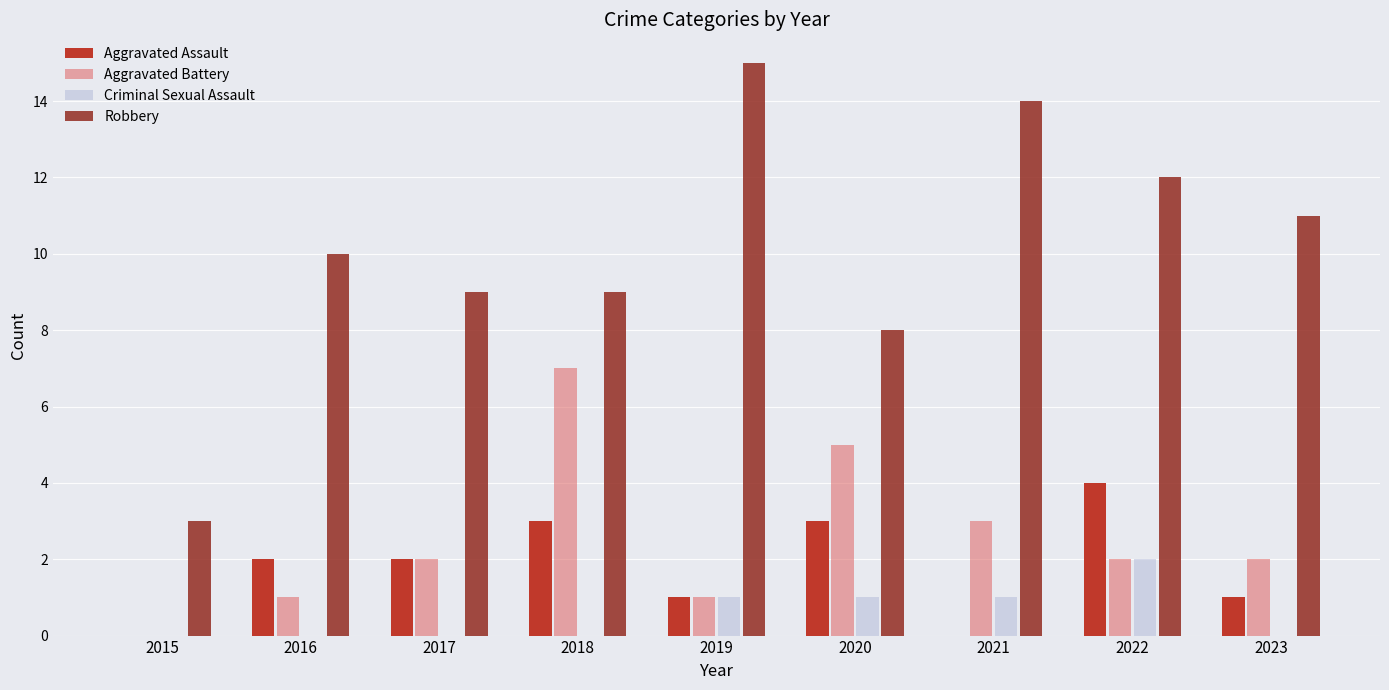

What is the greatest value displayed?

15